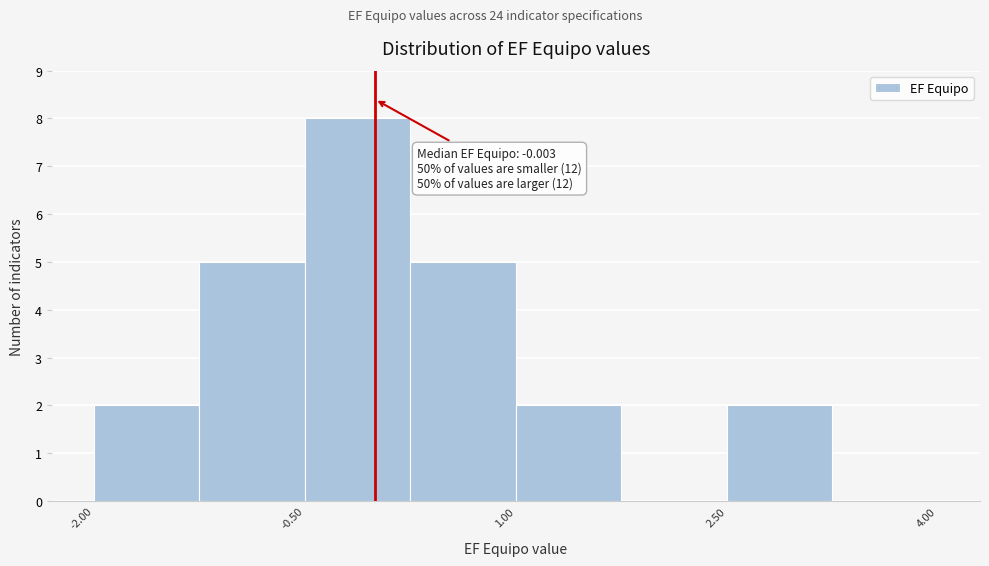

Read against the x-axis, roughly where is the centre of the tallest bar?

-0.2